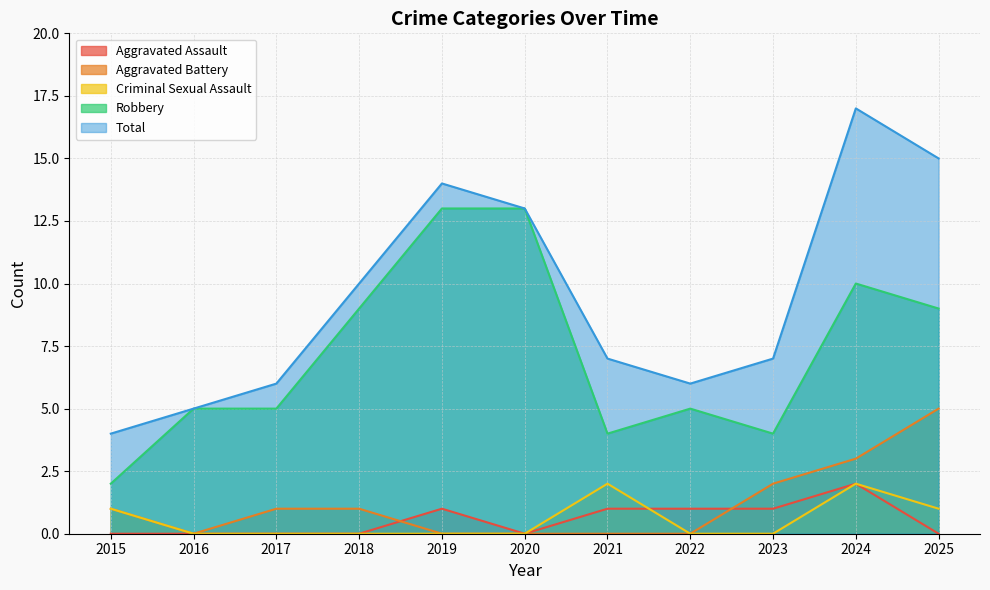

Reading left to right, what are all the values shown in this chart?

Aggravated Assault: 0	0	0	0	1	0	1	1	1	2	0
Aggravated Battery: 1	0	1	1	0	0	0	0	2	3	5
Criminal Sexual Assault: 1	0	0	0	0	0	2	0	0	2	1
Robbery: 2	5	5	9	13	13	4	5	4	10	9
Total: 4	5	6	10	14	13	7	6	7	17	15